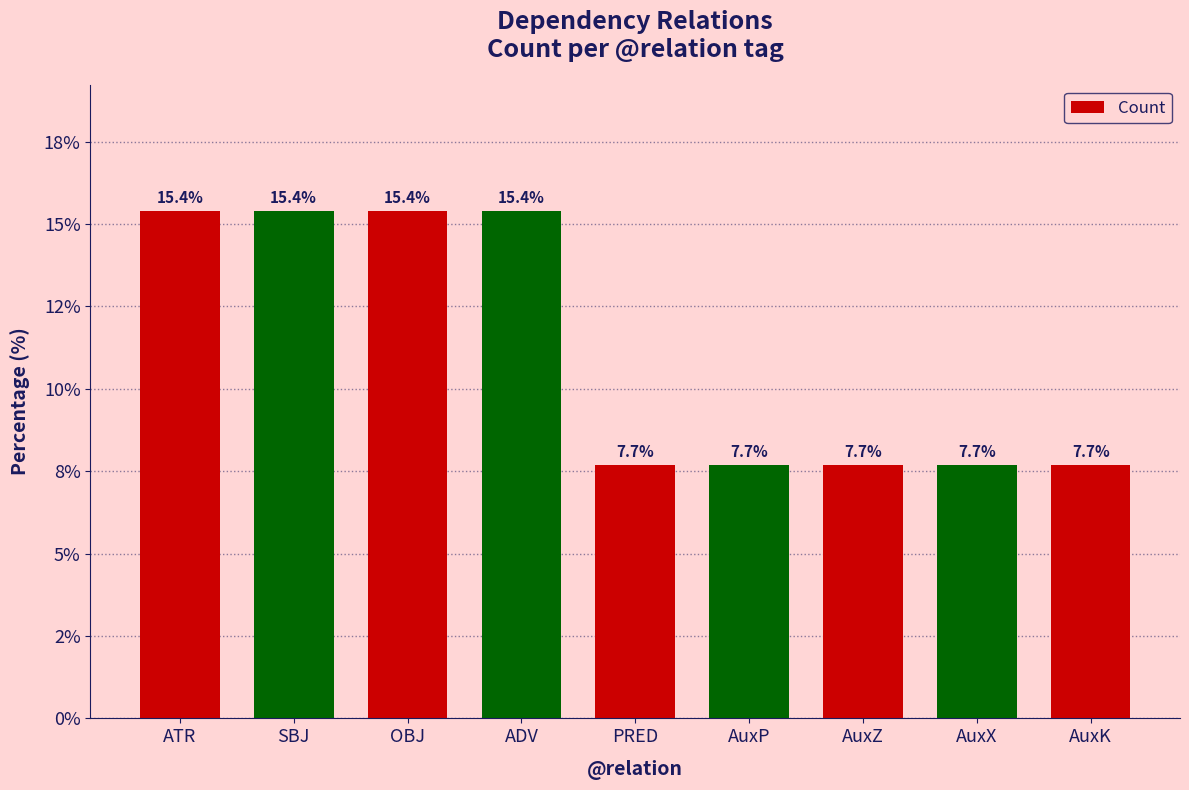

What is the sum of all values?

100.0